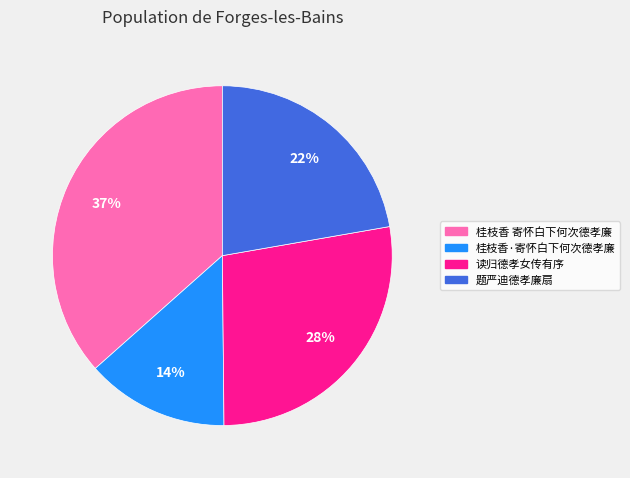

To the nearest percent, what is the difference between the 读归德孝女传有序 and 桂枝香 寄怀白下何次德孝廉 slice percentages?

9%